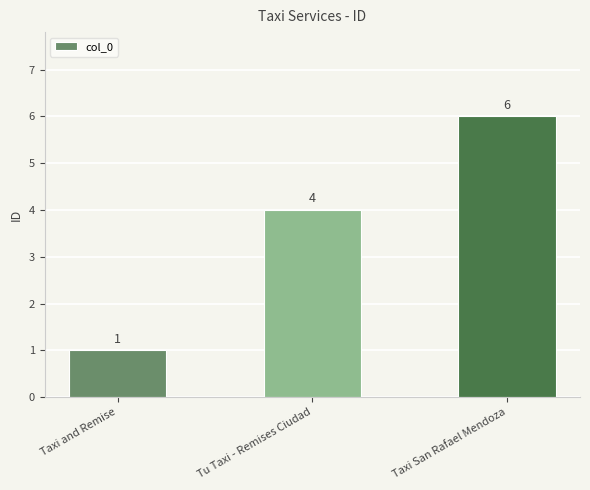

Between Tu Taxi - Remises Ciudad and Taxi and Remise, which is larger?

Tu Taxi - Remises Ciudad